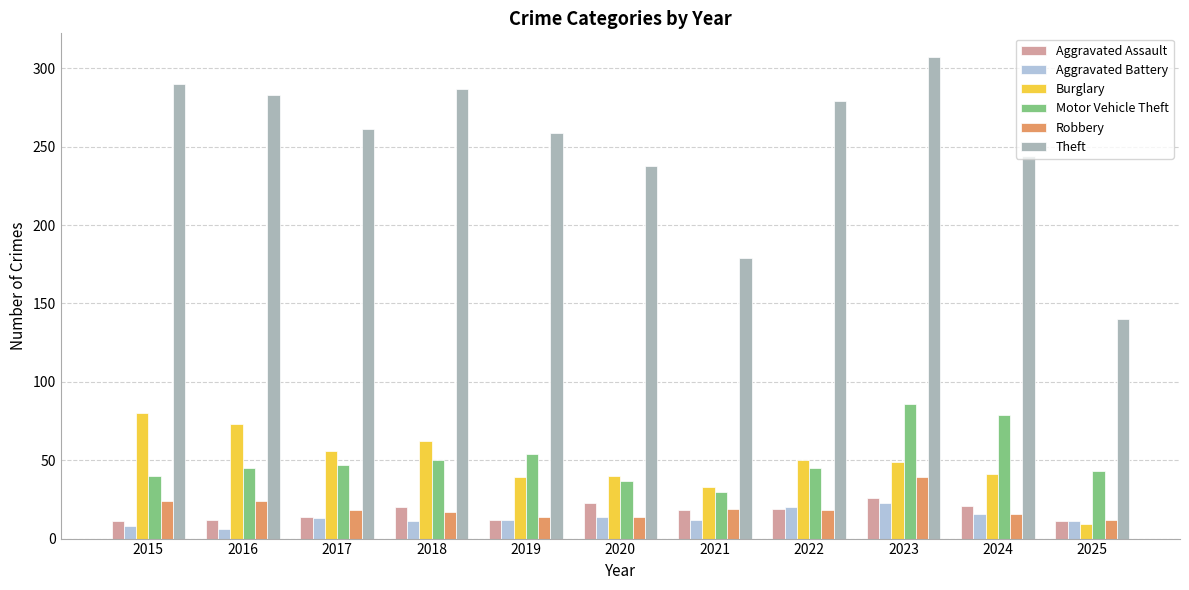

What is the approximate value of Robbery at 2019?

14